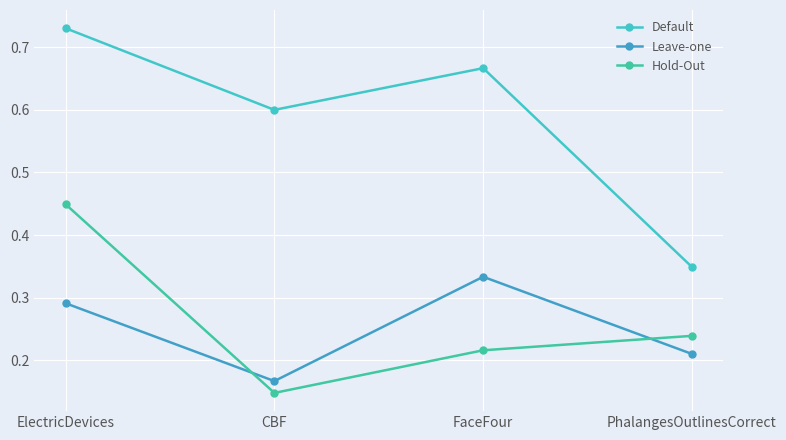

Which series has the largest range (max minus min)?

Default